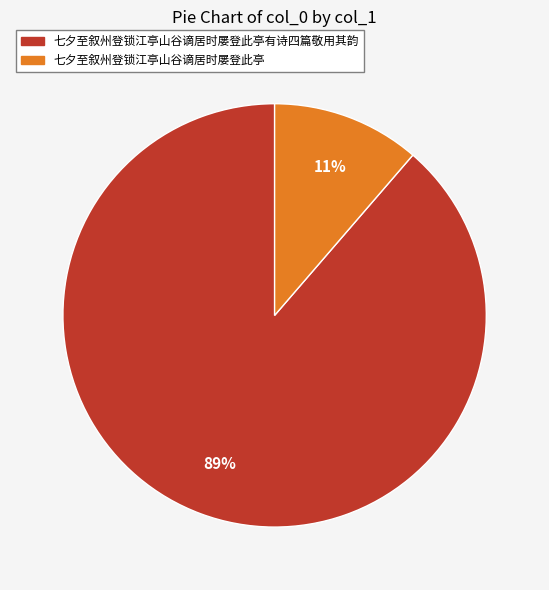

Rank the categories by value from lowest to highest.

七夕至叙州登锁江亭山谷谪居时屡登此亭, 七夕至叙州登锁江亭山谷谪居时屡登此亭有诗四篇敬用其韵